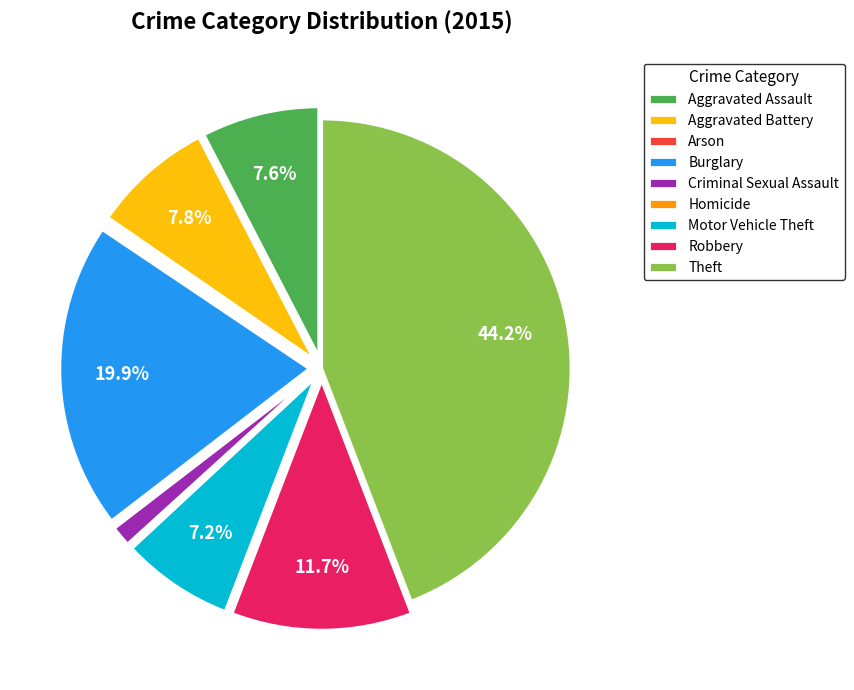

What is the largest slice in the pie chart?

Theft